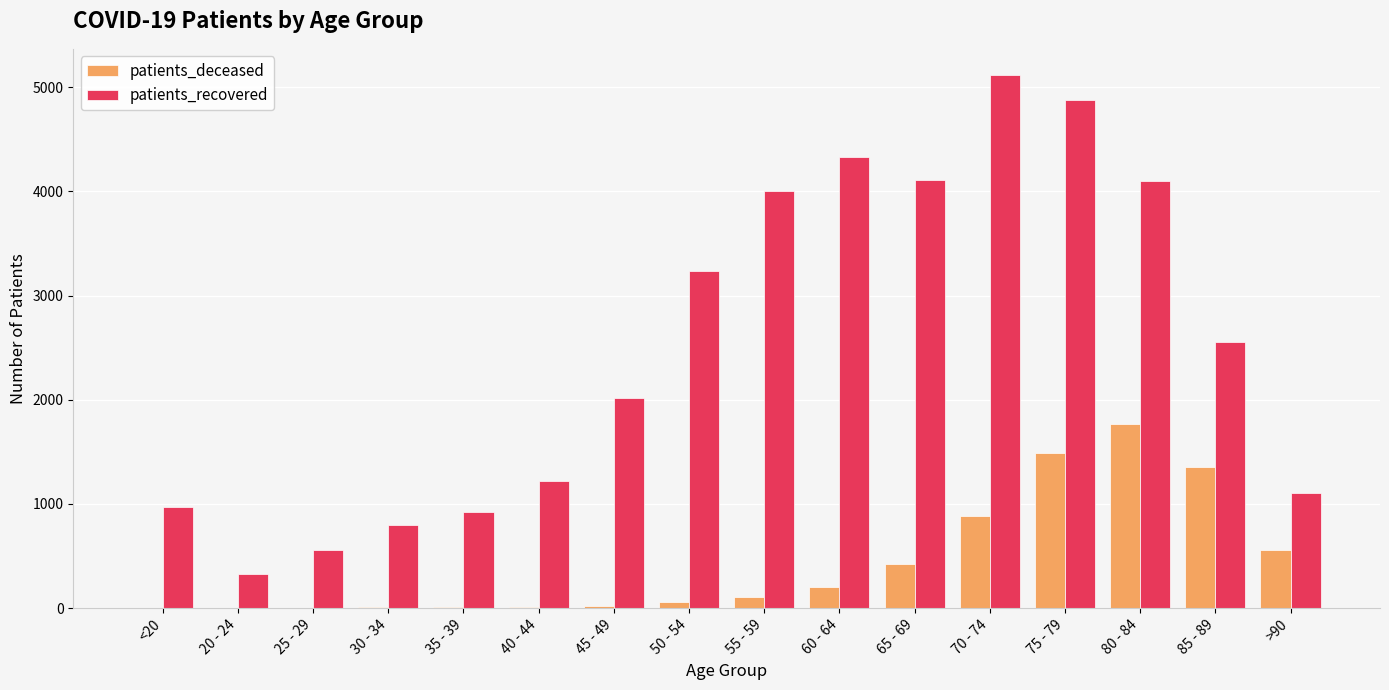

Which series has the largest total across all categories?

patients_recovered